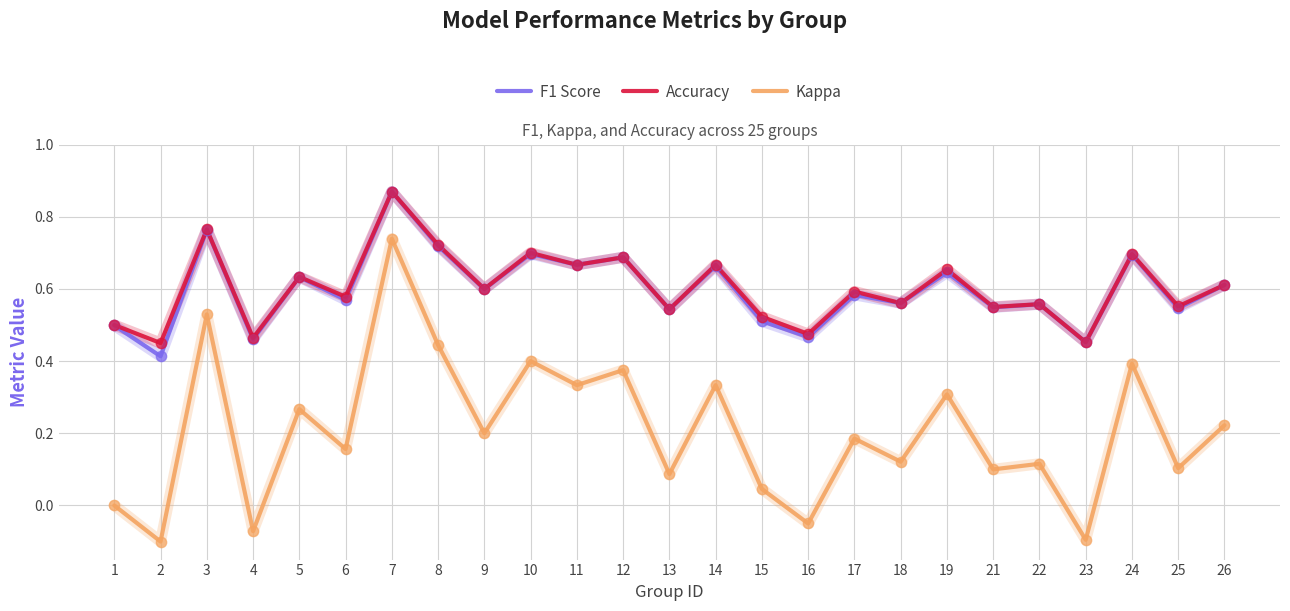

At how many categories does at least one series exceed 0?

25